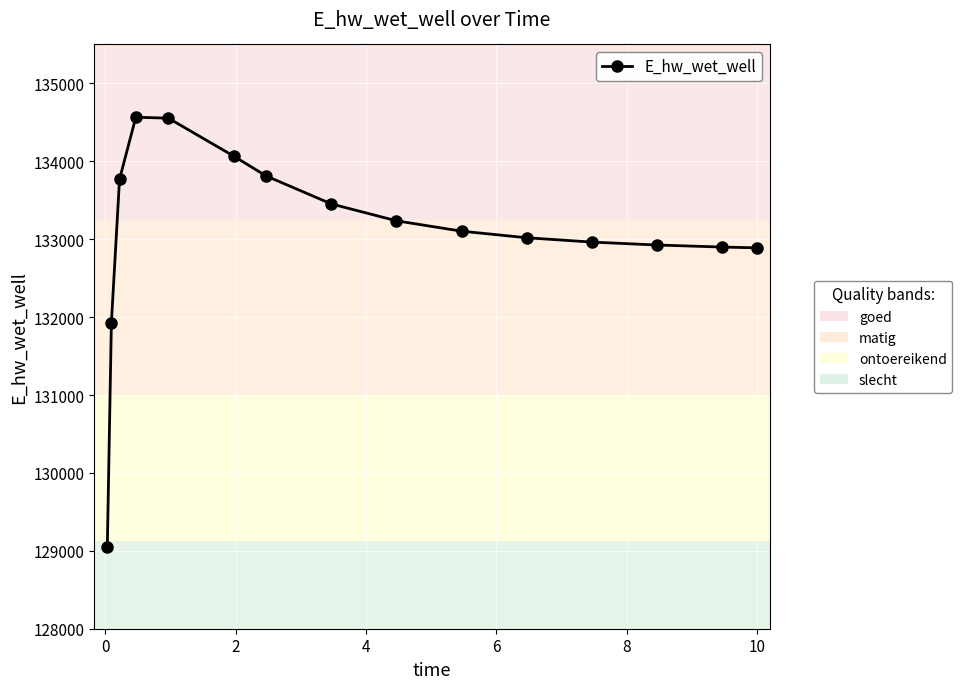

True or false: there are more than 0 points higher than both neighbors.

True